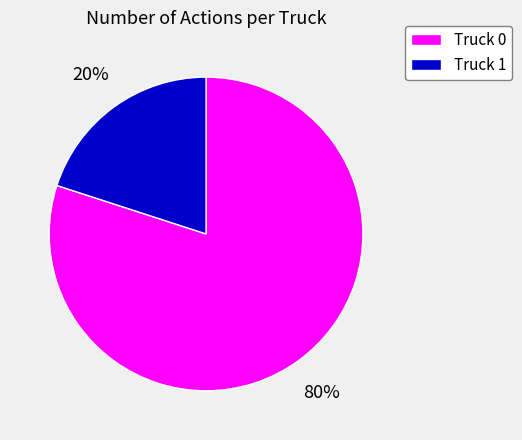

Combined, do Truck 0 and Truck 1 account for over 50%?

Yes